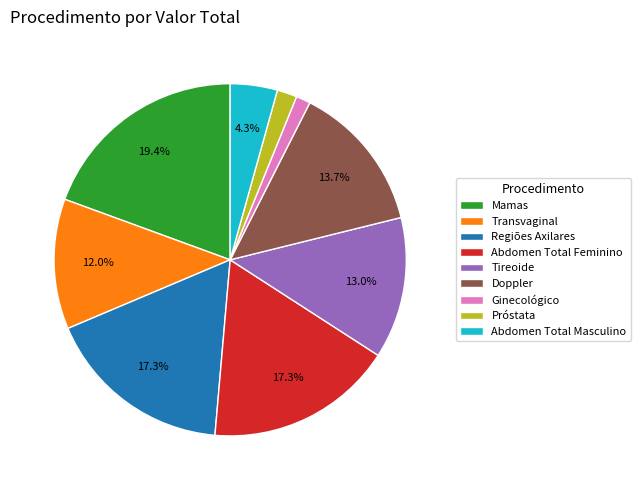

Is it true that Tireoide is 13% of the pie?

True